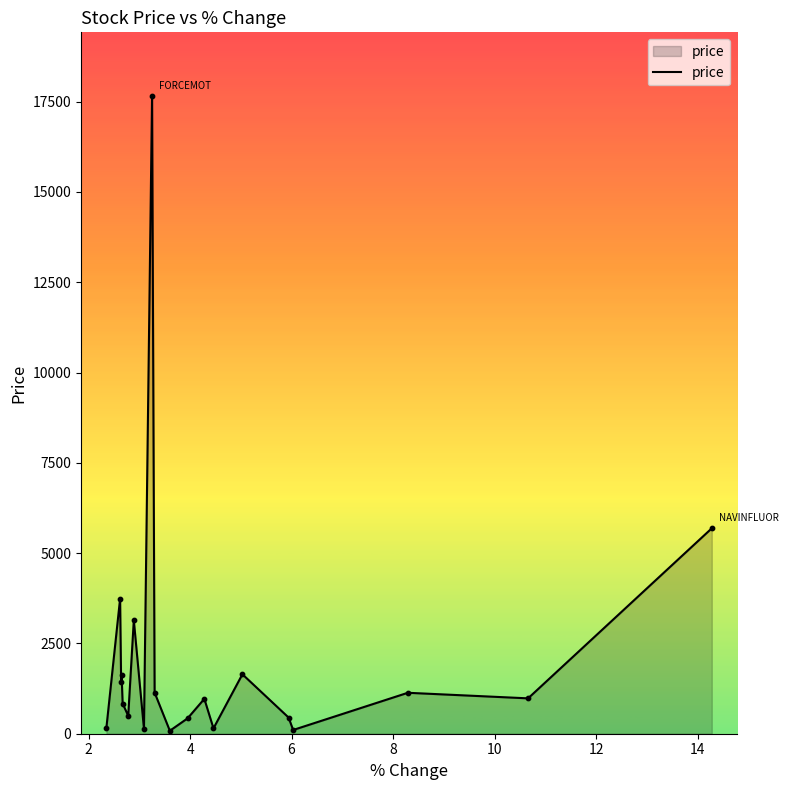

What is the greatest value displayed?

17654.0